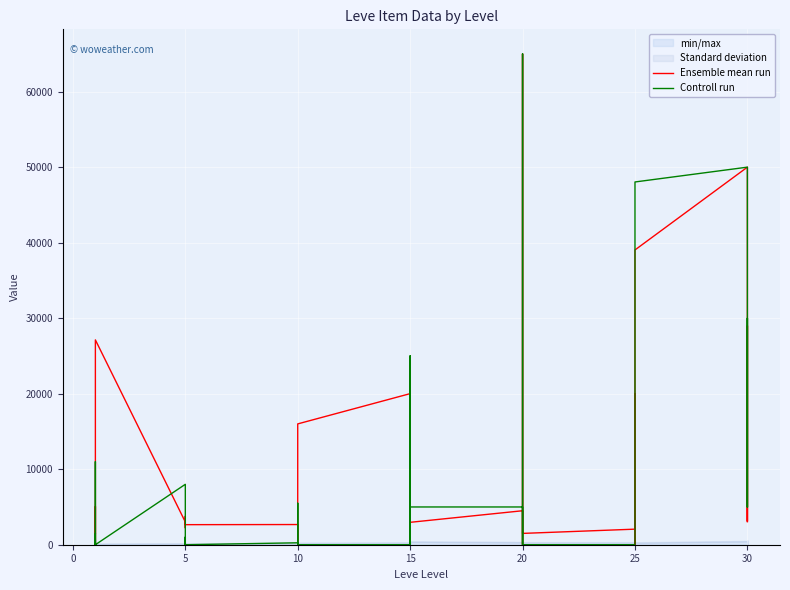

Reading right to left, transcribe all the data shown in this chart.

Ensemble mean run: 3046.6	29000.0	3099.8	50000.0	39036.0	25027.5	2500.0	0.0	20000.0	2061.1	1499.0	2252.2	65000.0	2193.0	0.0	4499.5	2966.7	0.0	0.0	1666.3	7125.2	20008.0	16000.0	5500.0	0.0	0.0	13.0	2673.0	2656.0	2230.0	3767.0	2662.0	2680.0	3011.0	27125.0	2226.0	99.7	5071.0	2494.0	1534.8
Controll run: 4999.9	30000.0	4999.5	50000.0	48038.0	0.0	0.0	0.0	0.0	0.0	0.0	5000.0	65000.0	0.0	0.0	4999.0	5000.0	0.0	0.0	0.0	25017.0	0.0	0.0	5500.0	0.0	0.0	13.0	255.2	0.0	0.0	1004.0	0.0	0.0	8000.0	0.0	10999.0	0.0	270.0	0.0	1433.6